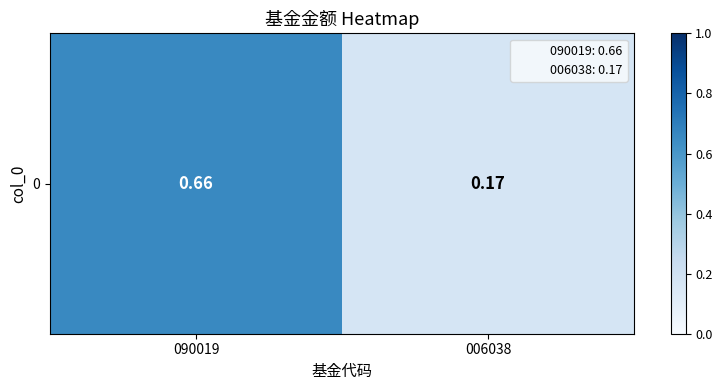

What is the difference between the maximum and minimum values?

0.5